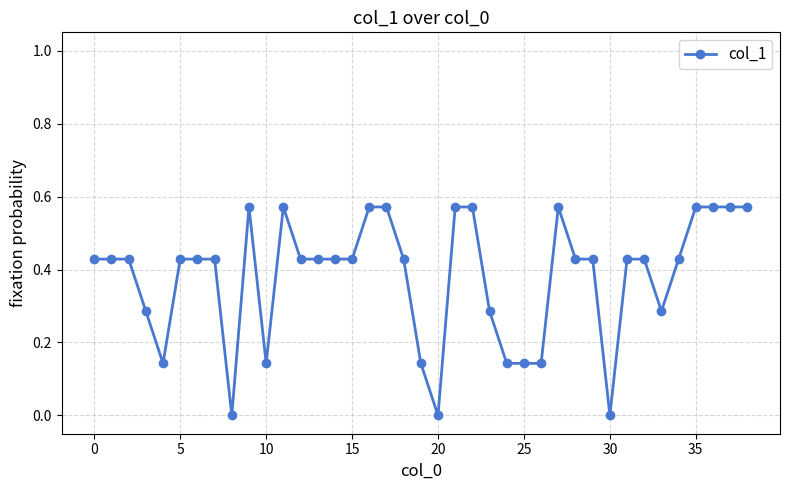

Count the values in the range 0 to 1.

39